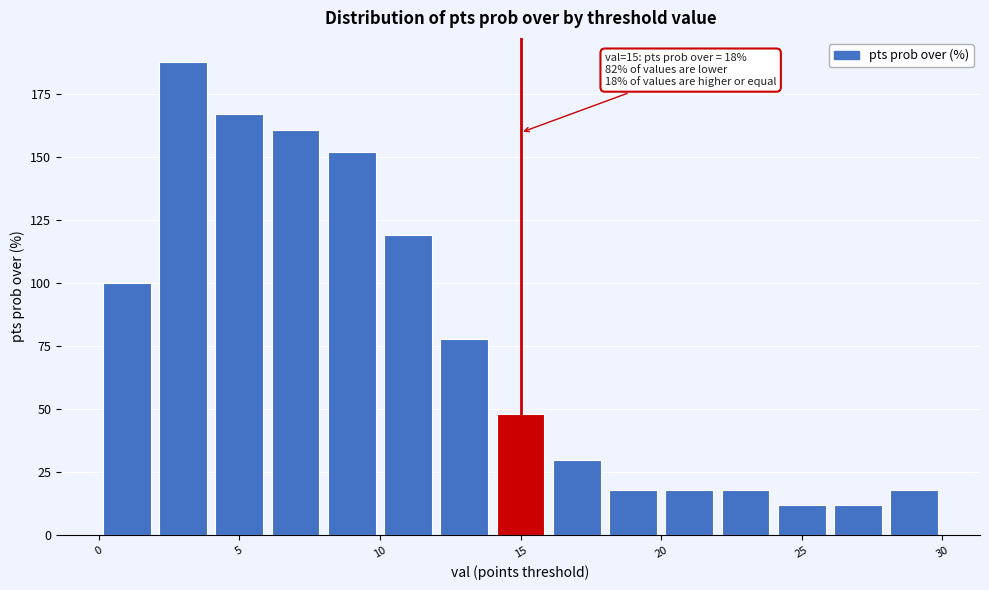

Which range on the x-axis has the tallest bar?

2 to 4